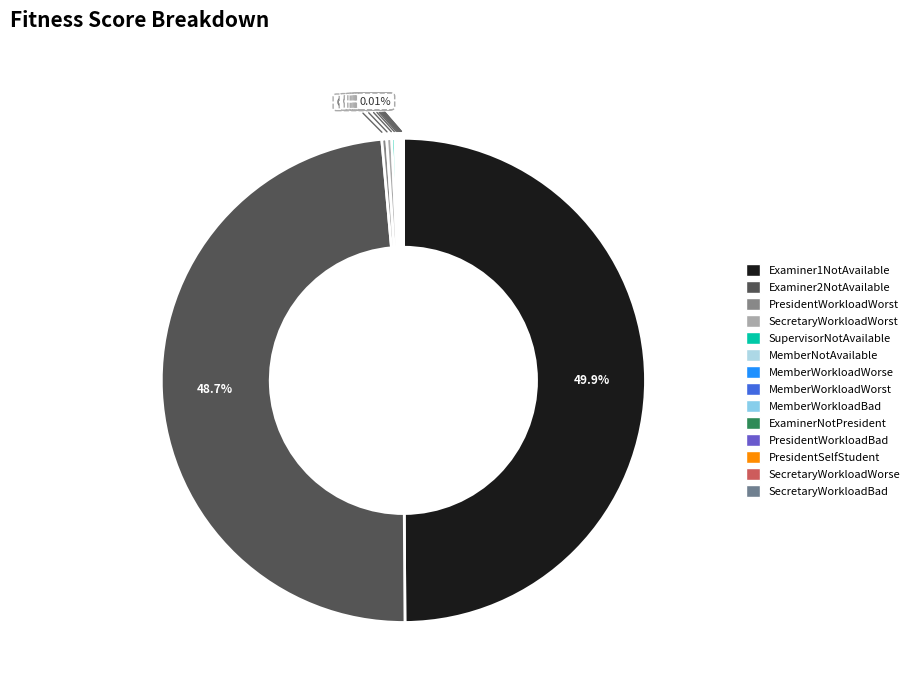

Rank the categories by value from lowest to highest.

SecretaryWorkloadBad, SecretaryWorkloadWorse, PresidentSelfStudent, PresidentWorkloadBad, ExaminerNotPresident, MemberWorkloadBad, MemberWorkloadWorst, MemberWorkloadWorse, MemberNotAvailable, SupervisorNotAvailable, PresidentWorkloadWorst, SecretaryWorkloadWorst, Examiner2NotAvailable, Examiner1NotAvailable